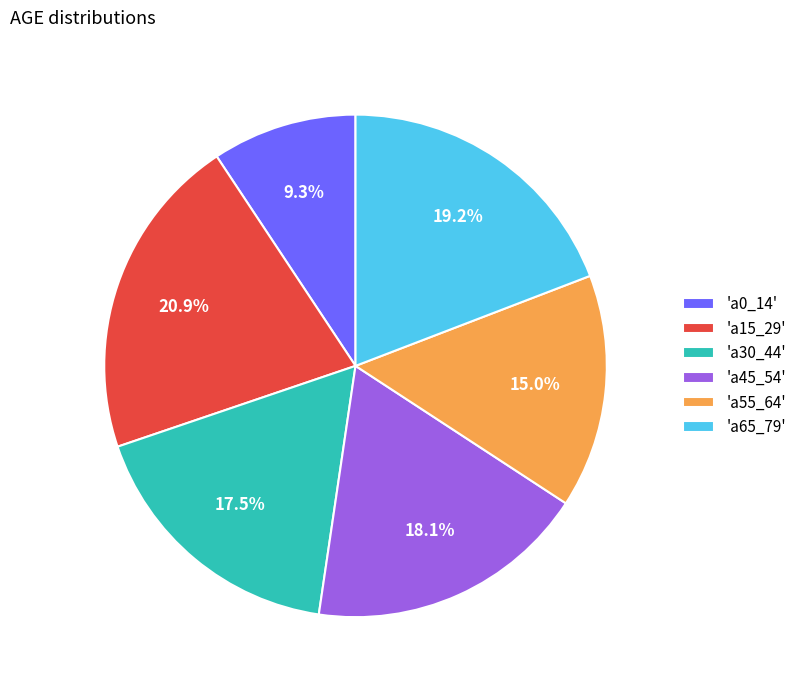

How many segments does this pie chart have?

6